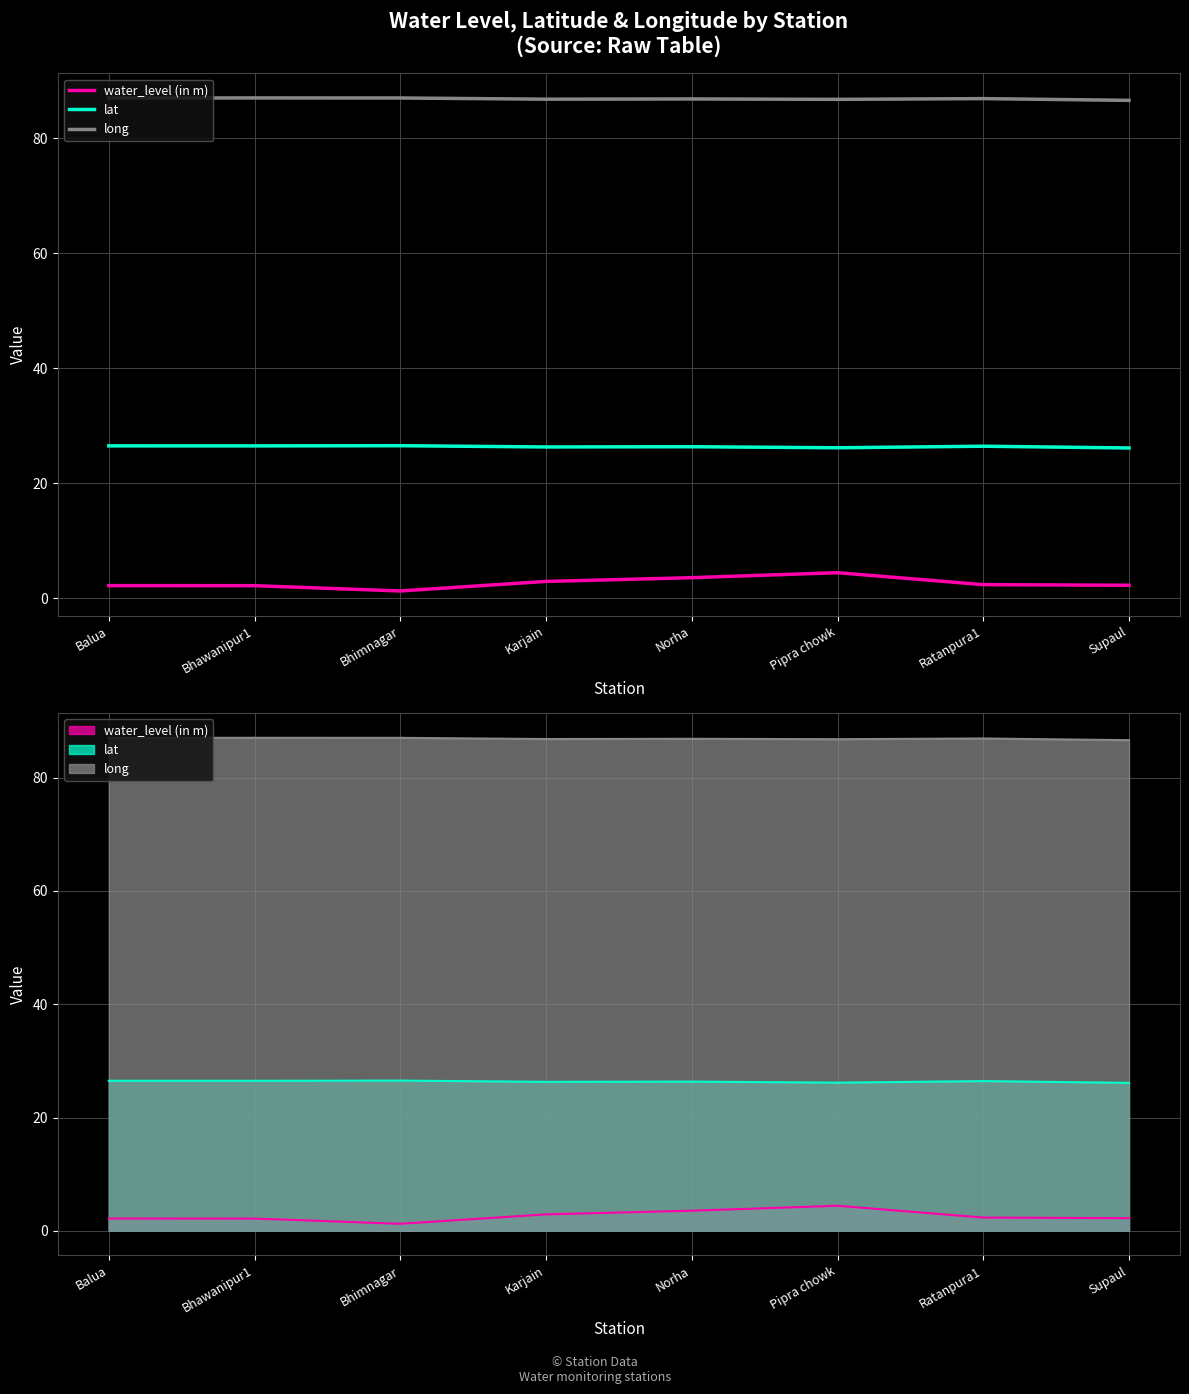

Which series has the widest spread of values?

water_level (in m)